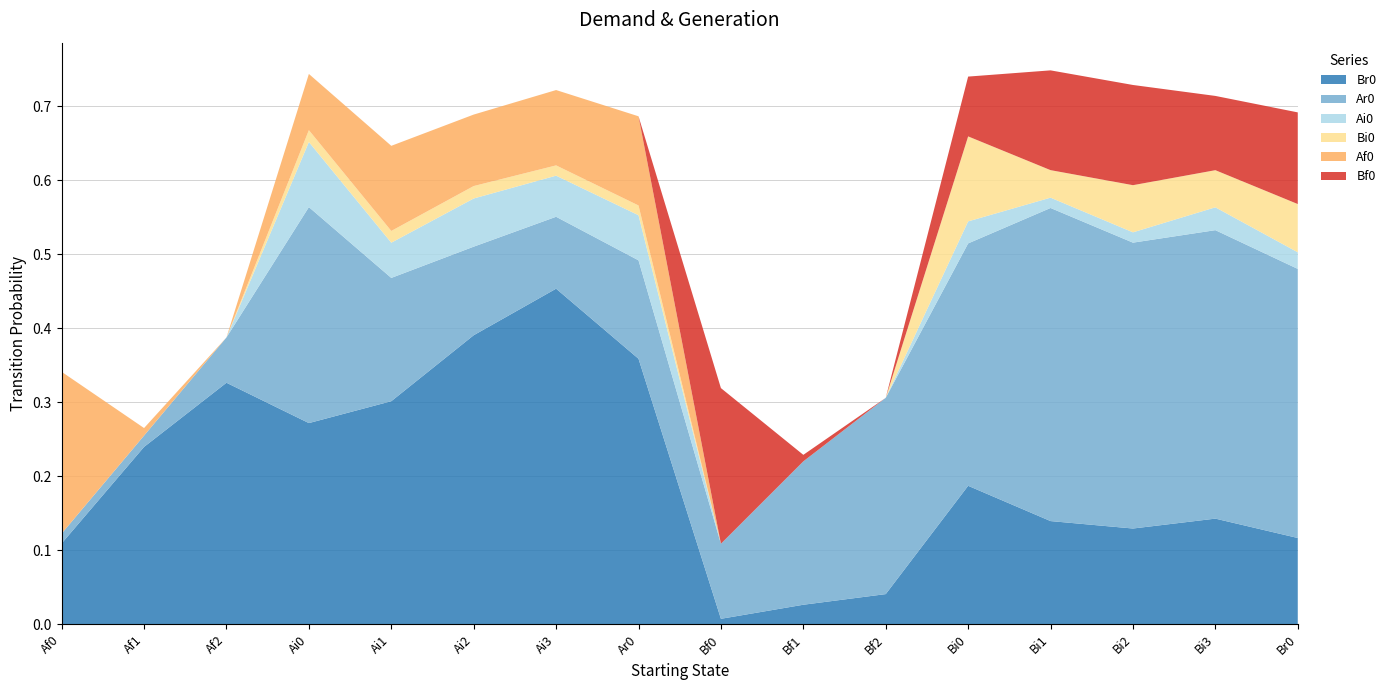

Reading left to right, extract all data points from this chart.

Br0: Af0=0.1	Af1=0.2	Af2=0.3	Ai0=0.3	Ai1=0.3	Ai2=0.4	Ai3=0.5	Ar0=0.4	Bf0=0.0	Bf1=0.0	Bf2=0.0	Bi0=0.2	Bi1=0.1	Bi2=0.1	Bi3=0.1	Br0=0.1
Ar0: Af0=0.0	Af1=0.0	Af2=0.1	Ai0=0.3	Ai1=0.2	Ai2=0.1	Ai3=0.1	Ar0=0.1	Bf0=0.1	Bf1=0.2	Bf2=0.3	Bi0=0.3	Bi1=0.4	Bi2=0.4	Bi3=0.4	Br0=0.4
Ai0: Af0=0.0	Af1=0.0	Af2=0.0	Ai0=0.1	Ai1=0.0	Ai2=0.1	Ai3=0.1	Ar0=0.1	Bf0=0.0	Bf1=0.0	Bf2=0.0	Bi0=0.0	Bi1=0.0	Bi2=0.0	Bi3=0.0	Br0=0.0
Bi0: Af0=0.0	Af1=0.0	Af2=0.0	Ai0=0.0	Ai1=0.0	Ai2=0.0	Ai3=0.0	Ar0=0.0	Bf0=0.0	Bf1=0.0	Bf2=0.0	Bi0=0.1	Bi1=0.0	Bi2=0.1	Bi3=0.1	Br0=0.1
Af0: Af0=0.2	Af1=0.0	Af2=0.0	Ai0=0.1	Ai1=0.1	Ai2=0.1	Ai3=0.1	Ar0=0.1	Bf0=0.0	Bf1=0.0	Bf2=0.0	Bi0=0.0	Bi1=0.0	Bi2=0.0	Bi3=0.0	Br0=0.0
Bf0: Af0=0.0	Af1=0.0	Af2=0.0	Ai0=0.0	Ai1=0.0	Ai2=0.0	Ai3=0.0	Ar0=0.0	Bf0=0.2	Bf1=0.0	Bf2=0.0	Bi0=0.1	Bi1=0.1	Bi2=0.1	Bi3=0.1	Br0=0.1